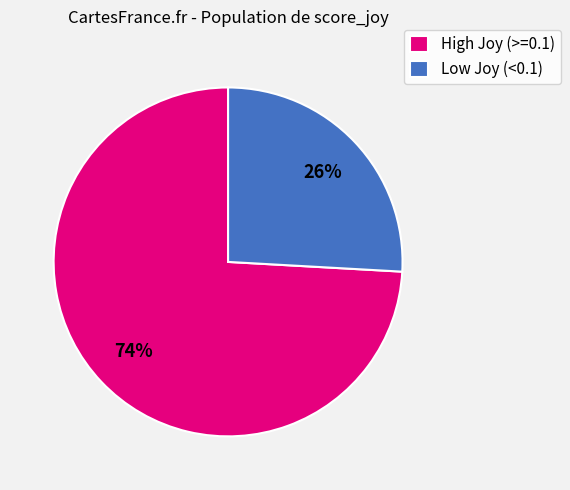

Do High Joy (>=0.1) and Low Joy (<0.1) together represent more than half of the pie?

Yes